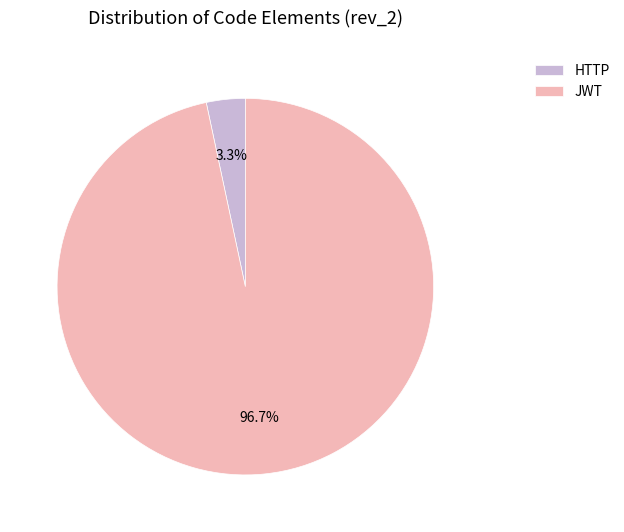

Does JWT represent more than half of the total?

Yes